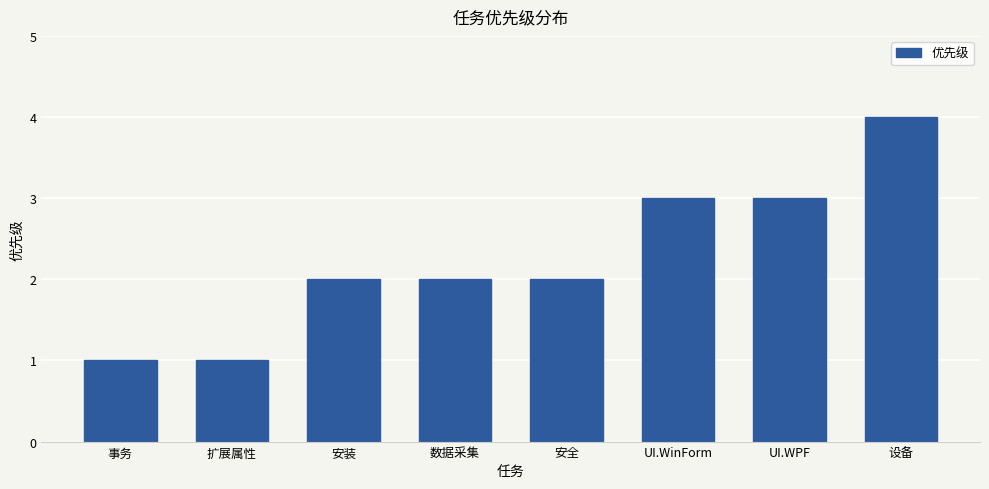

Reading left to right, transcribe all the data shown in this chart.

1	1	2	2	2	3	3	4